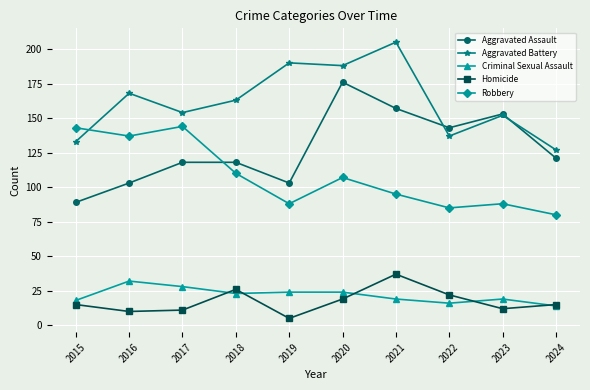

Which series has the widest spread of values?

Aggravated Assault